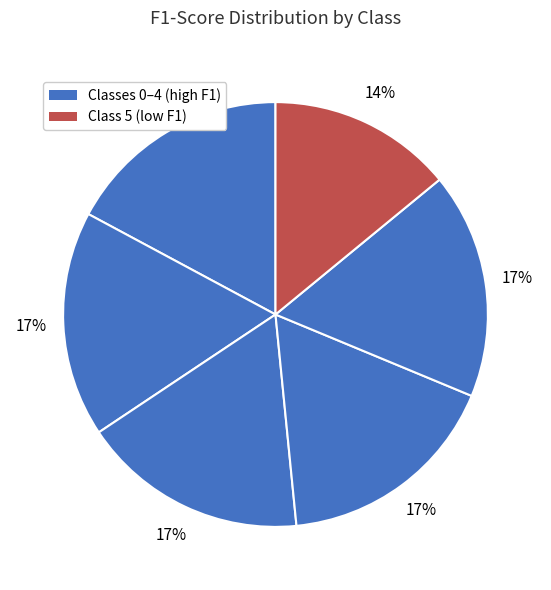

How many segments does this pie chart have?

6